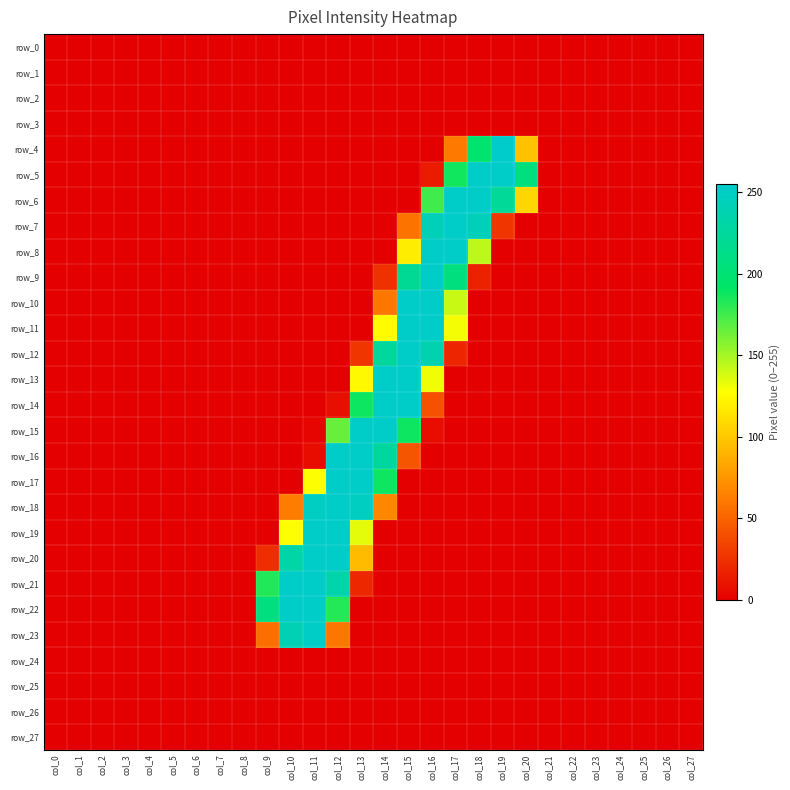

True or false: row_5 has a value of -151 at col_27.

False